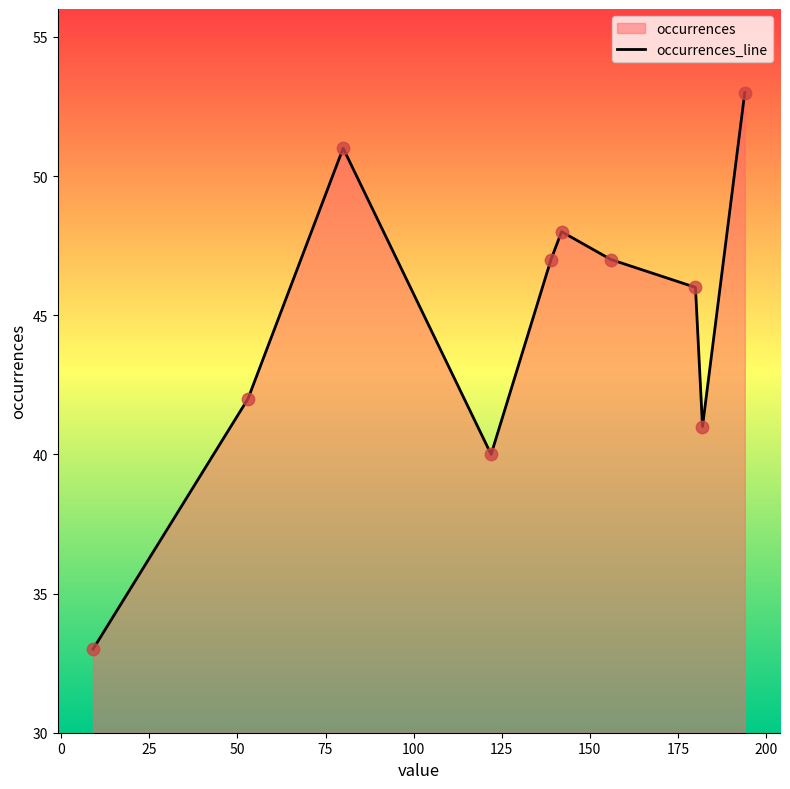

What is the smallest value displayed?

33